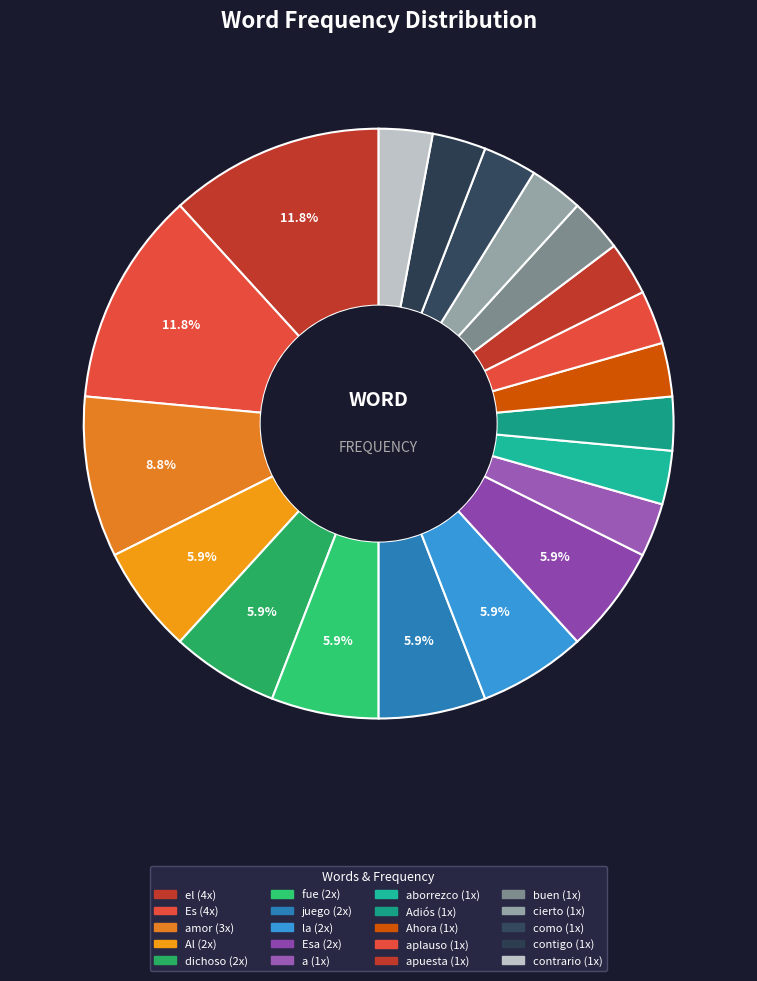

Count the number of slices in the pie.

20